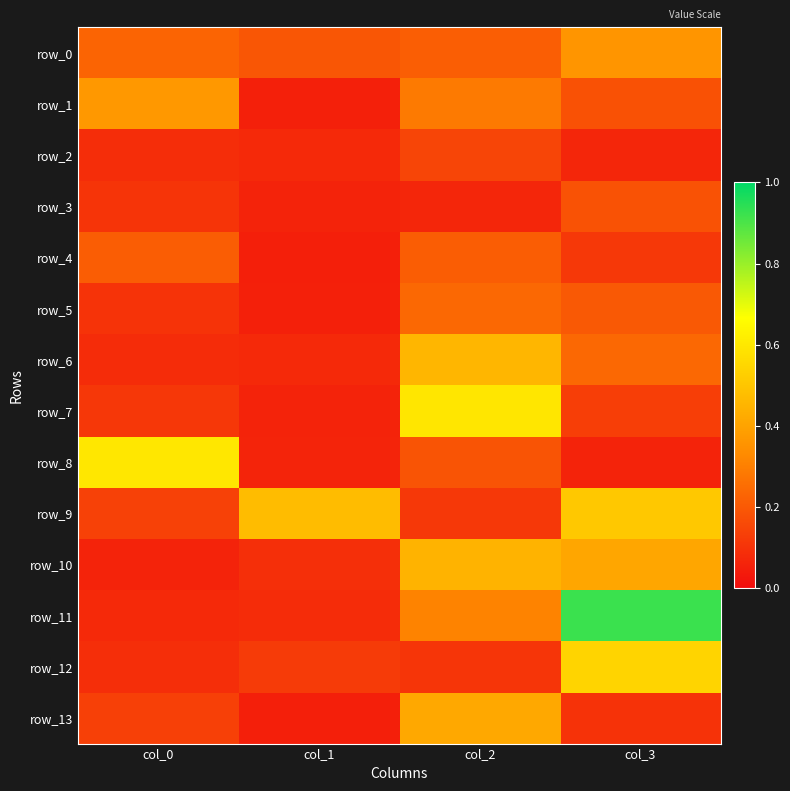

Is the value of row_0 at col_2 greater than the value of row_11 at col_0?

Yes